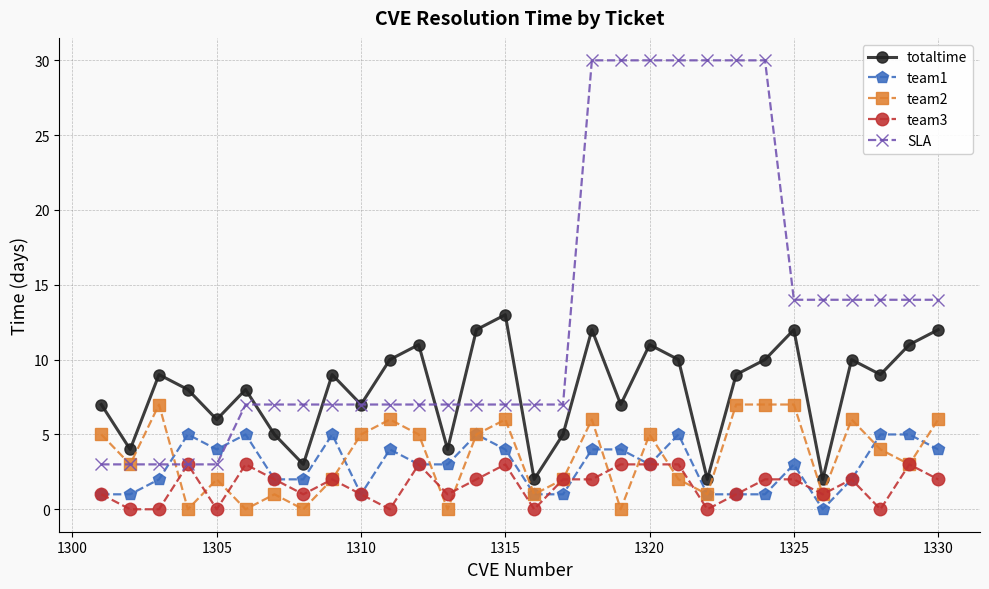

True or false: totaltime has more than 1 interior local peaks.

True